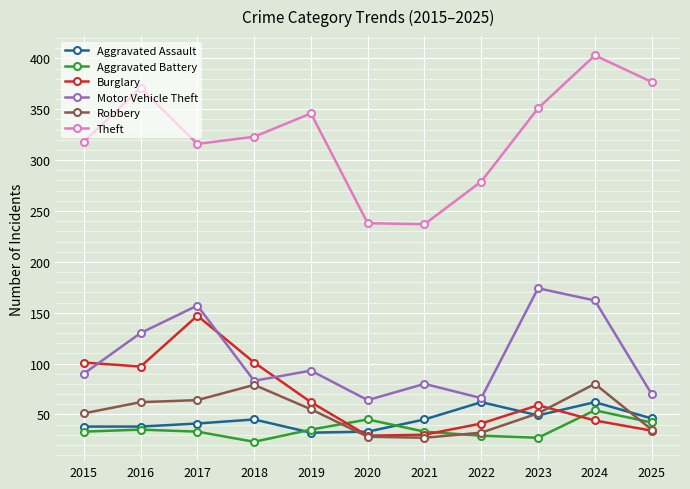

True or false: Burglary and Aggravated Battery intersect in this chart.

True